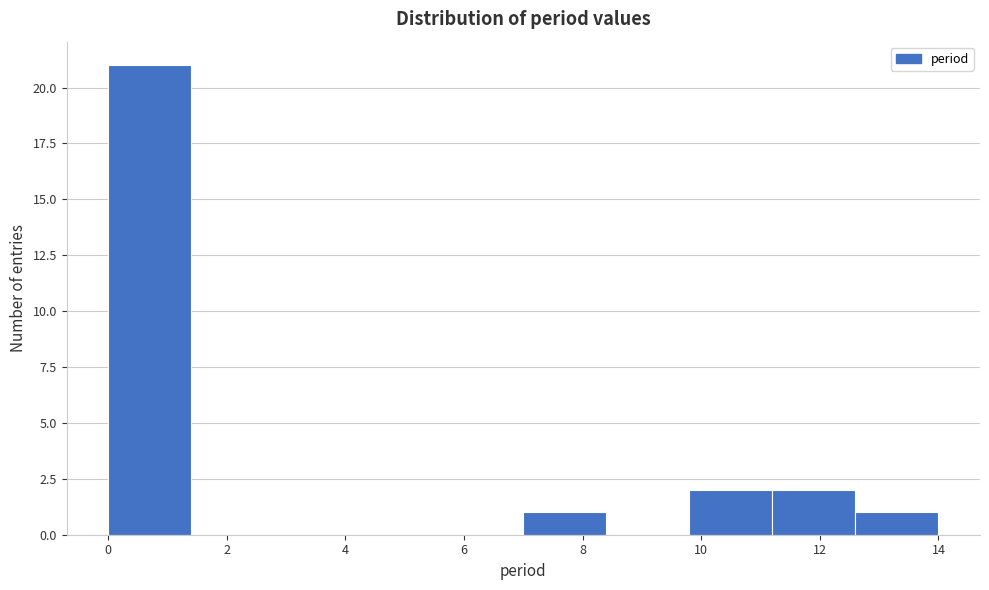

Over which range of the x-axis is the bar tallest?

0.0 to 1.4